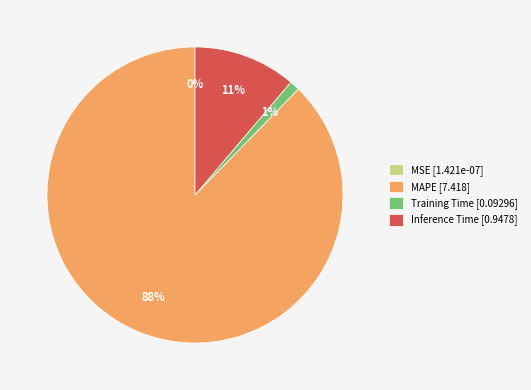

To the nearest percent, what is the average slice percentage?

25%